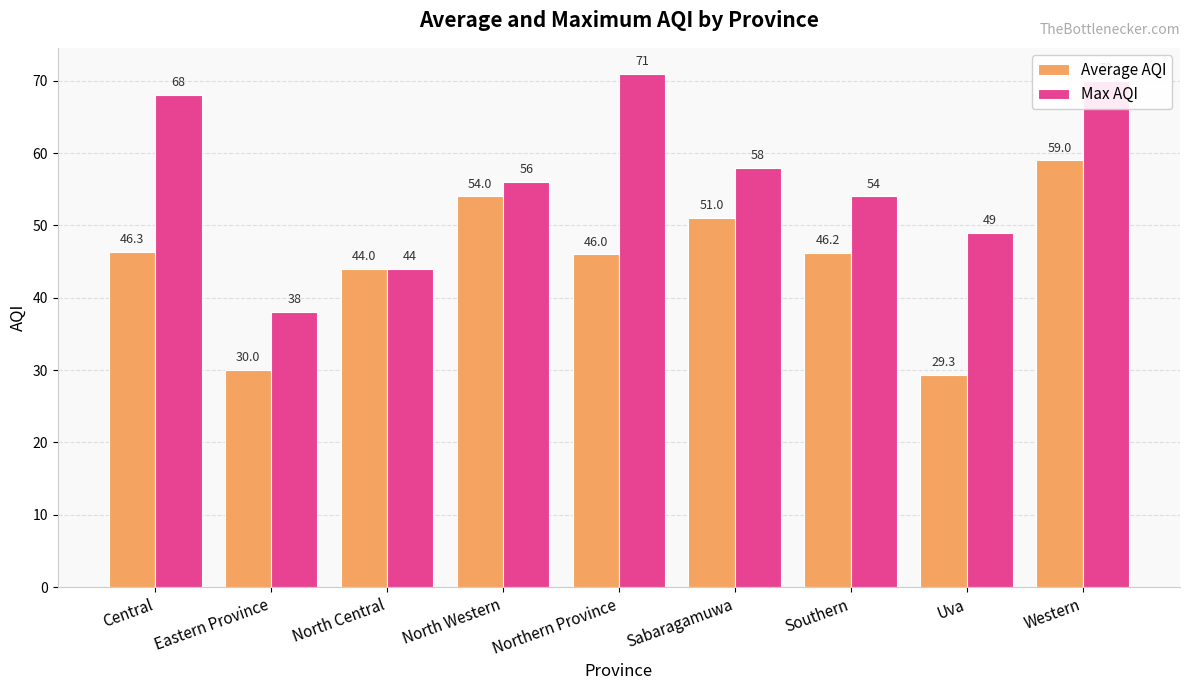

Rank the series by their maximum value, from highest to lowest.

Max AQI, Average AQI